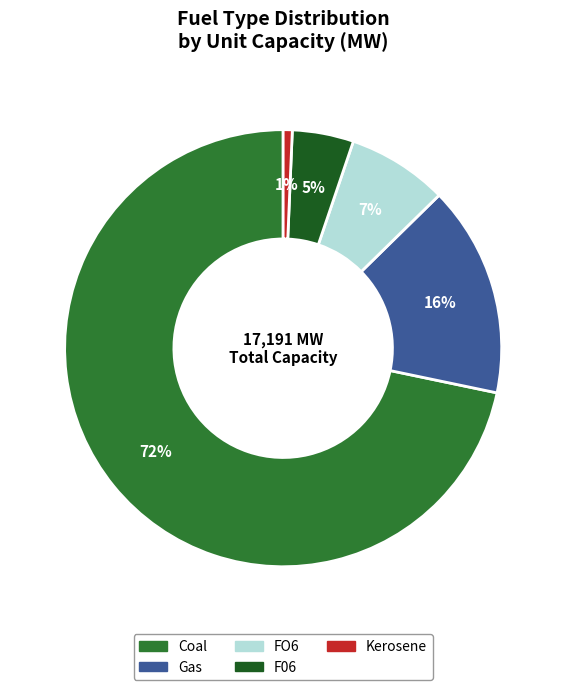

To the nearest percent, what is the combined percentage of Coal and Kerosene?

72%